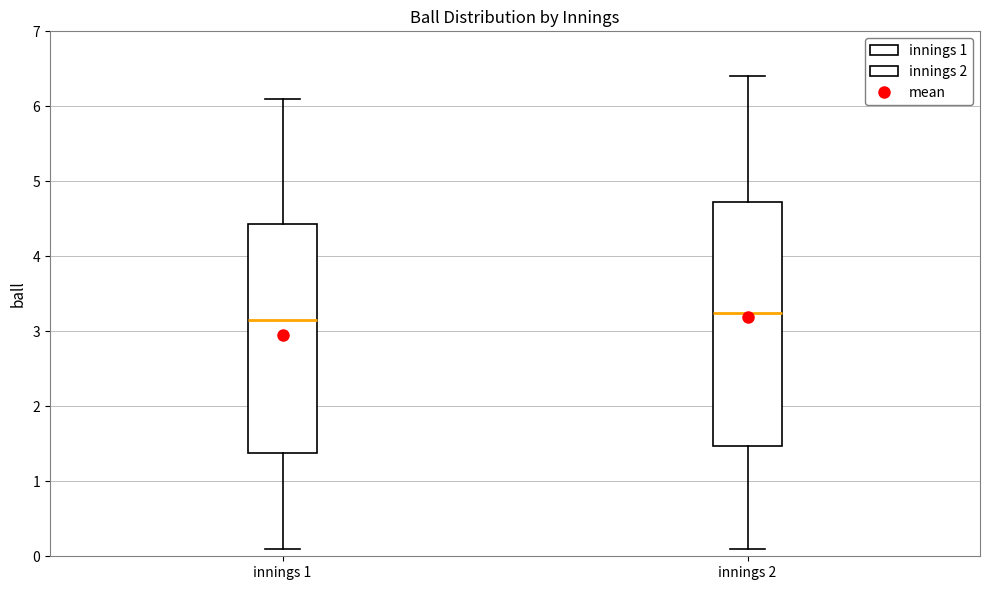

Reading left to right, transcribe this box plot: for each box, give where its median line is, the range the box spans, and where its two whiskers end, as read against the y-axis. The values are not printed on the chart, so give them approximately, as read against the axis.

innings 1: median 3.2, box 1.4 to 4.4, whiskers 0.1 to 6.1
innings 2: median 3.3, box 1.5 to 4.7, whiskers 0.1 to 6.4